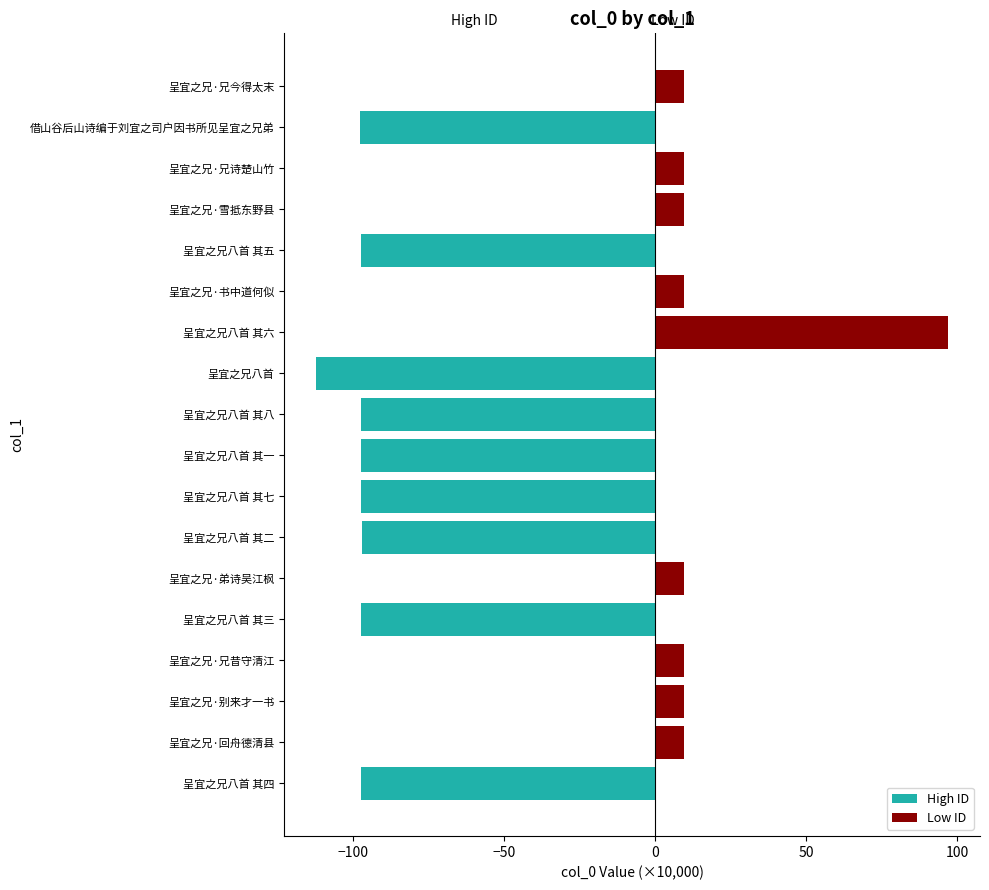

The value of Low ID at 呈宜之兄八首 is 38.3. True or false?

False